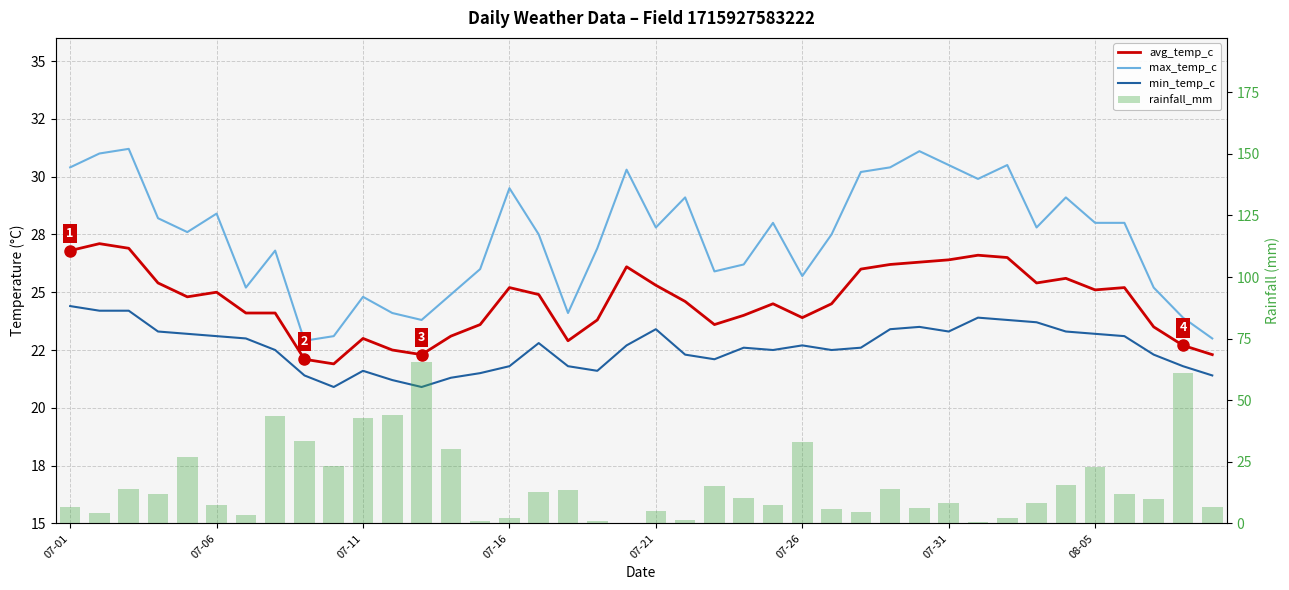

The avg_temp_c series shows 37.2 at 08-05. True or false?

False